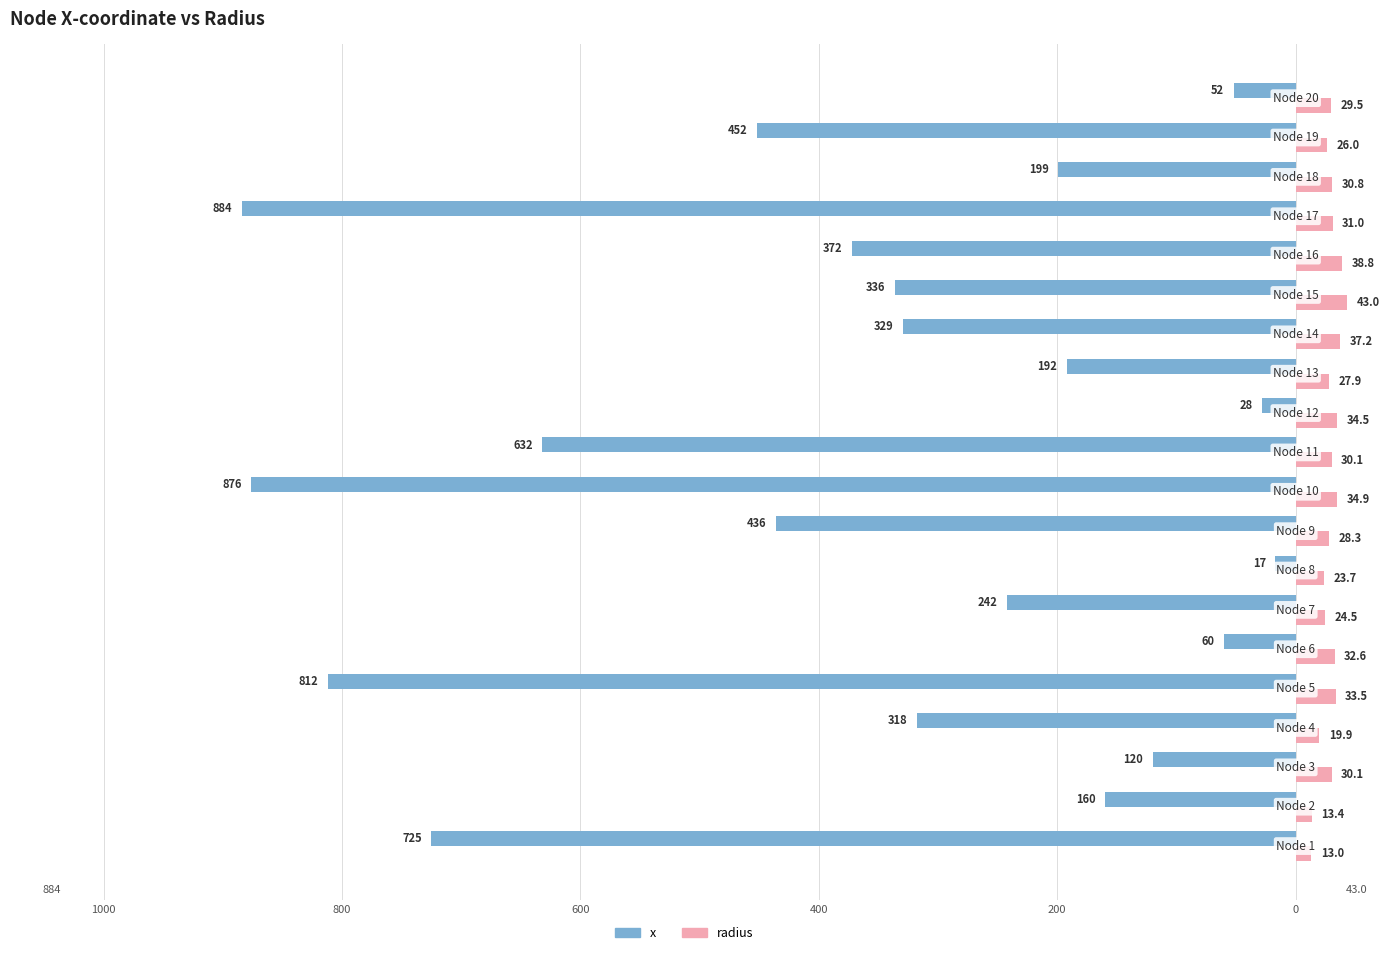

What is the difference between the maximum and minimum values in the x series?

867.0